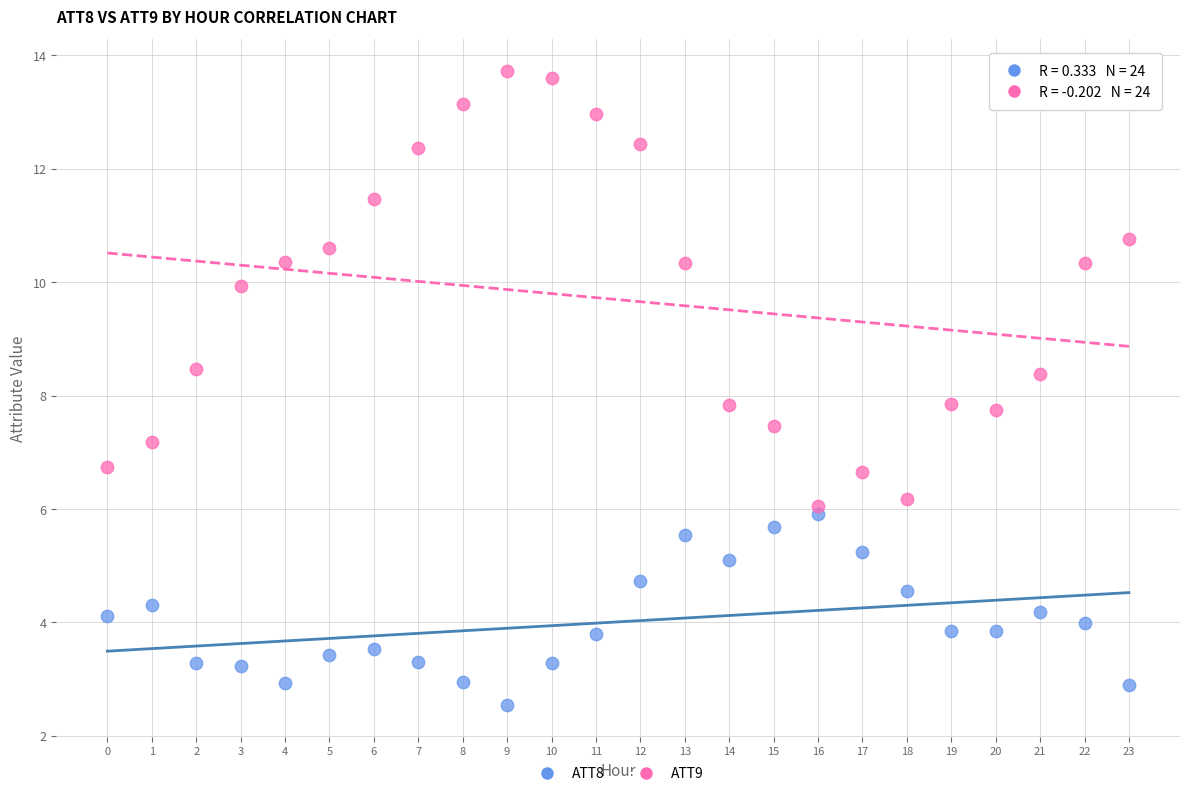

Which series reaches the maximum Y coordinate?

ATT9